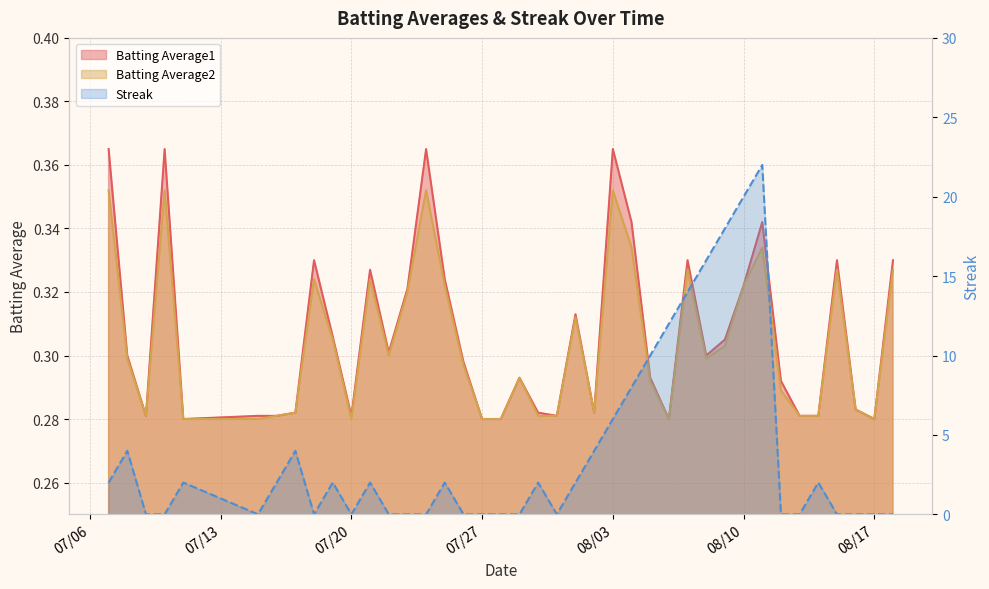

Rank the series at 2010-07-11 from highest to lowest value.

Streak, Batting Average1, Batting Average2